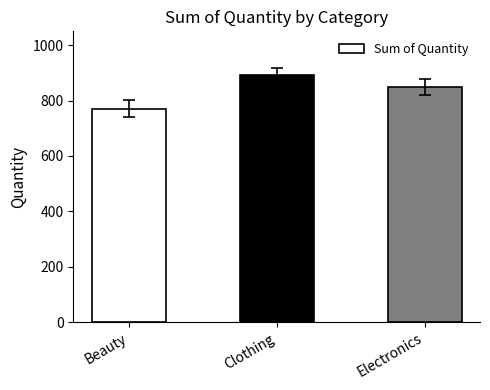

Are the bars grouped side by side (vs. stacked)?

No